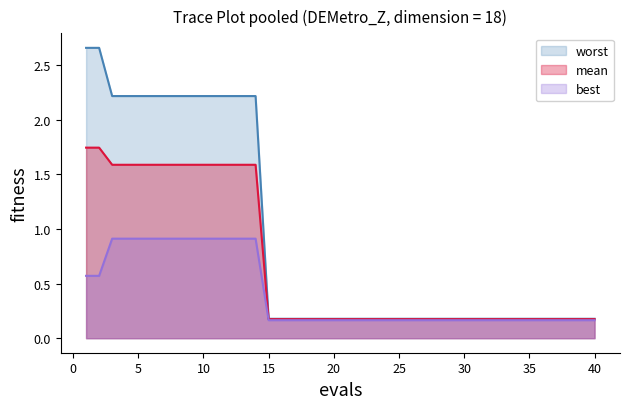

Which series has the largest total across all categories?

worst